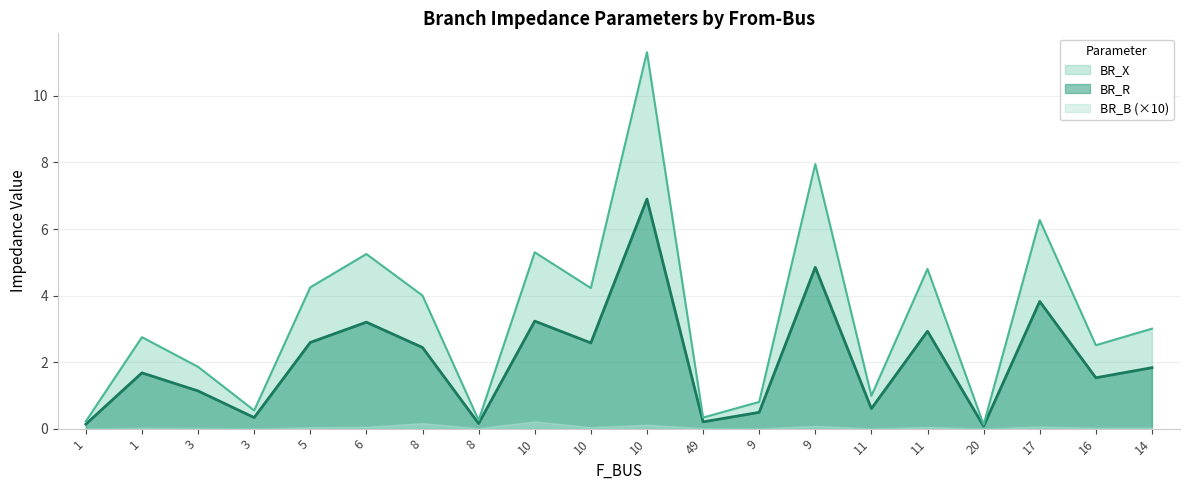

What are all the series names shown in the legend?

BR_X, BR_R, BR_B (×10)